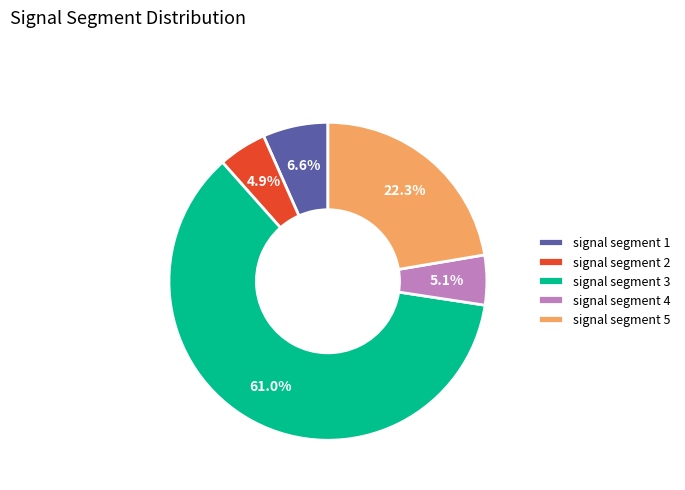

The signal segment 4 slice represents 5% of the pie. True or false?

True